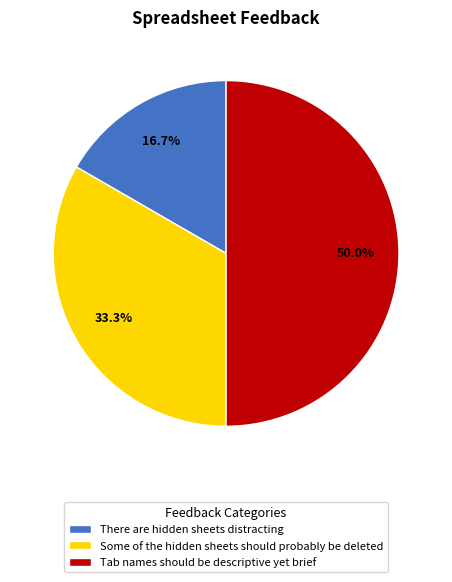

To the nearest percent, what is the difference between the Tab names should be descriptive yet brief and Some of the hidden sheets should probably be deleted slice percentages?

17%